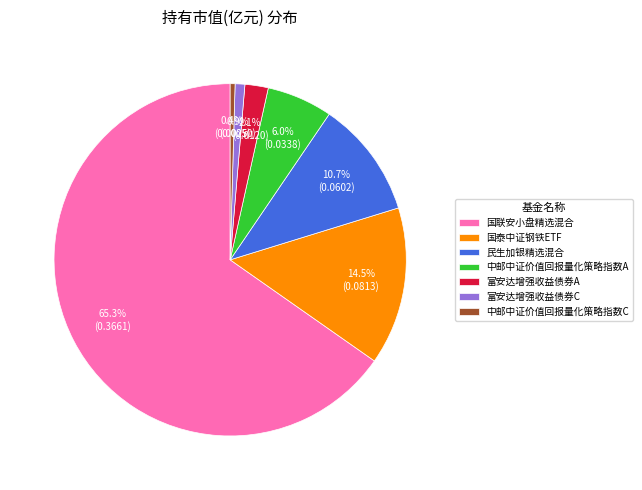

How many segments does this pie chart have?

7